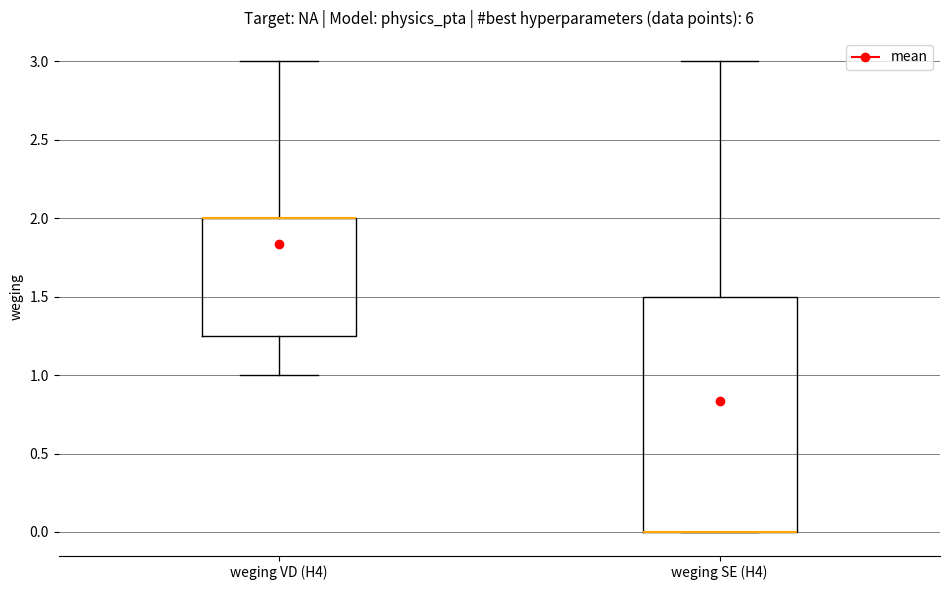

Reading left to right, read every box against the y-axis: the position of its median line, the range the box covers, and the ends of its whiskers. The values are not printed on the chart, so give them approximately, as read against the axis.

weging VD (H4): median 2.00 (drawn on the box's upper edge), box 1.25 to 2.00, whiskers 1.00 to 3.00
weging SE (H4): median 0.00 (drawn on the box's lower edge), box 0.00 to 1.50, whiskers 0.00 to 3.00